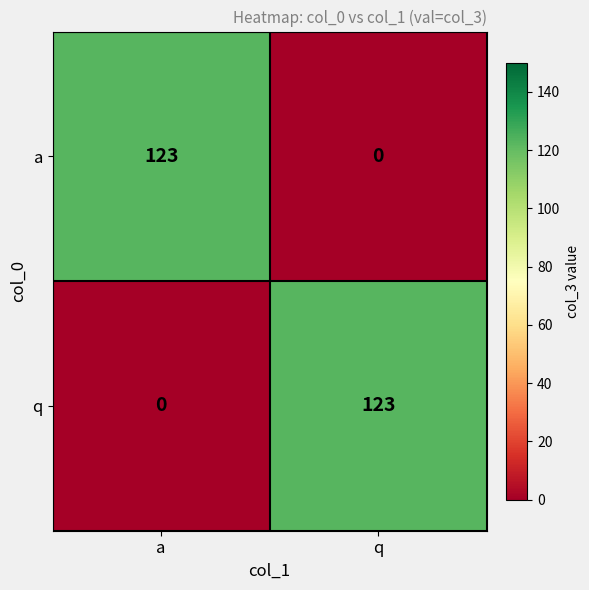

What is the average value of the q series?

62